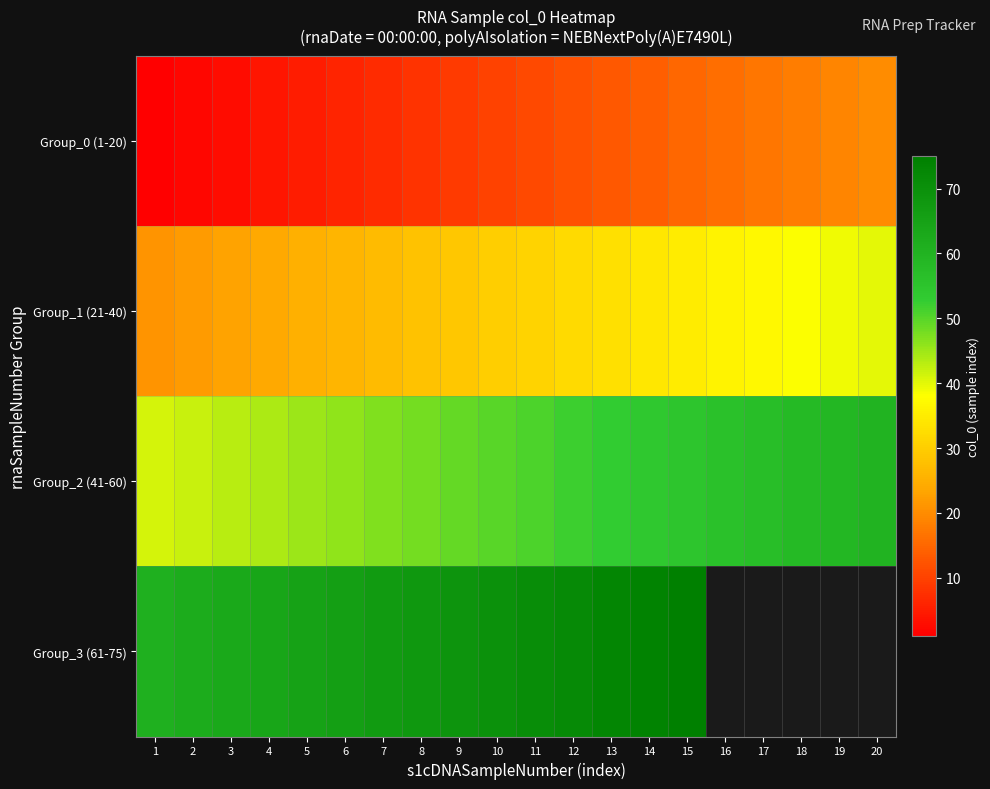

Where is Group_0 (1-20) nearest to the value 10?

10